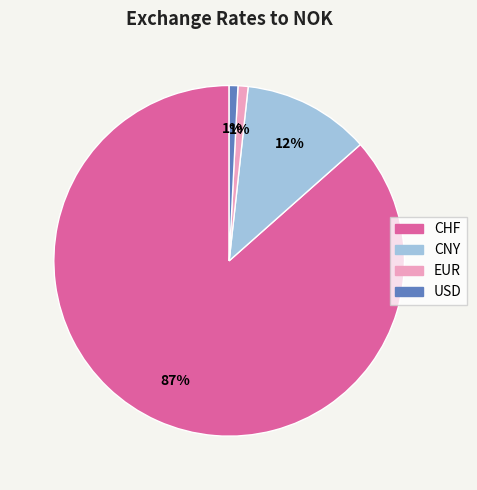

To the nearest percent, what is the combined percentage of EUR and USD?

2%